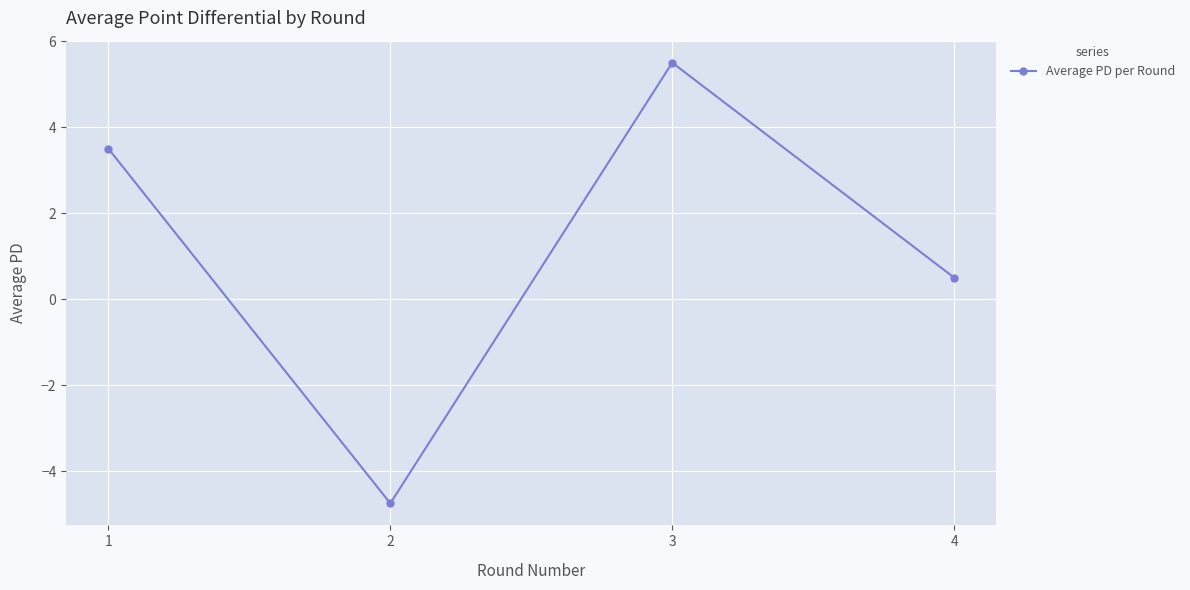

Where is the data nearest to the value 0?

4